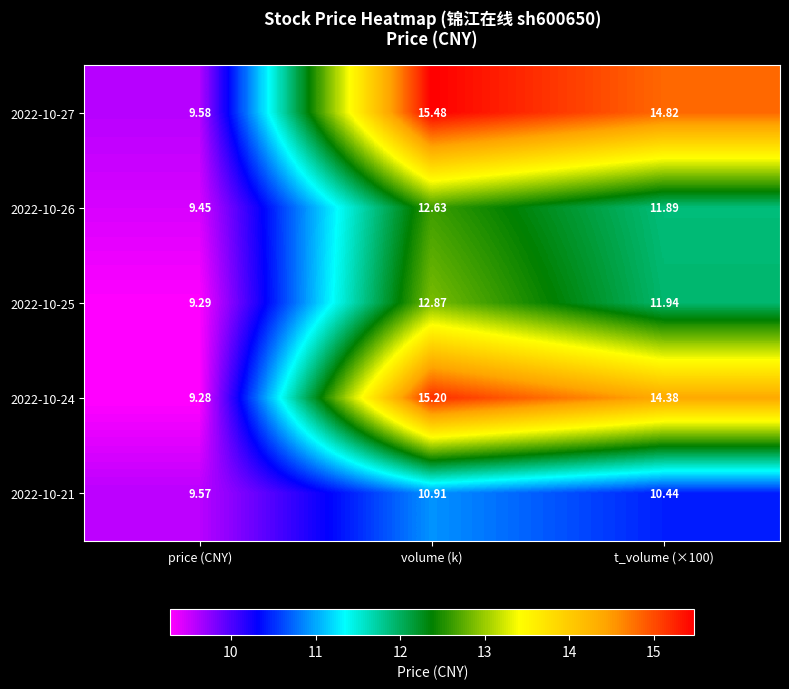

What is the difference between the highest and lowest values at t_volume (×100)?

4.4